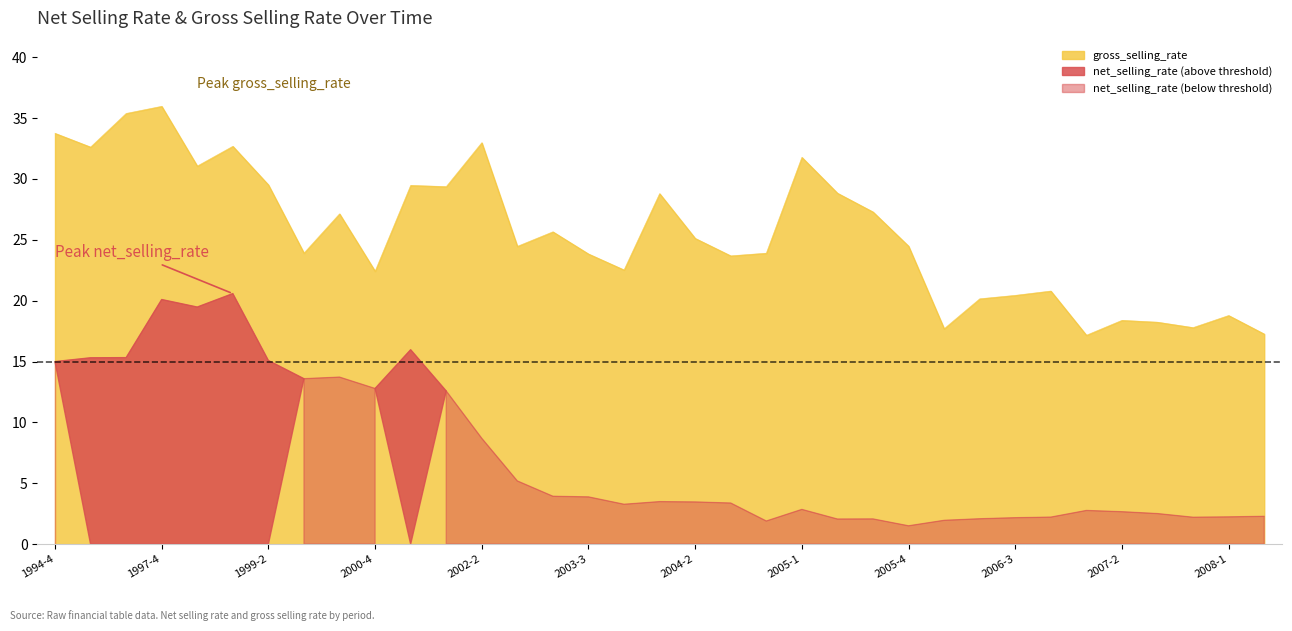

True or false: gross_selling_rate and net_selling_rate intersect in this chart.

False